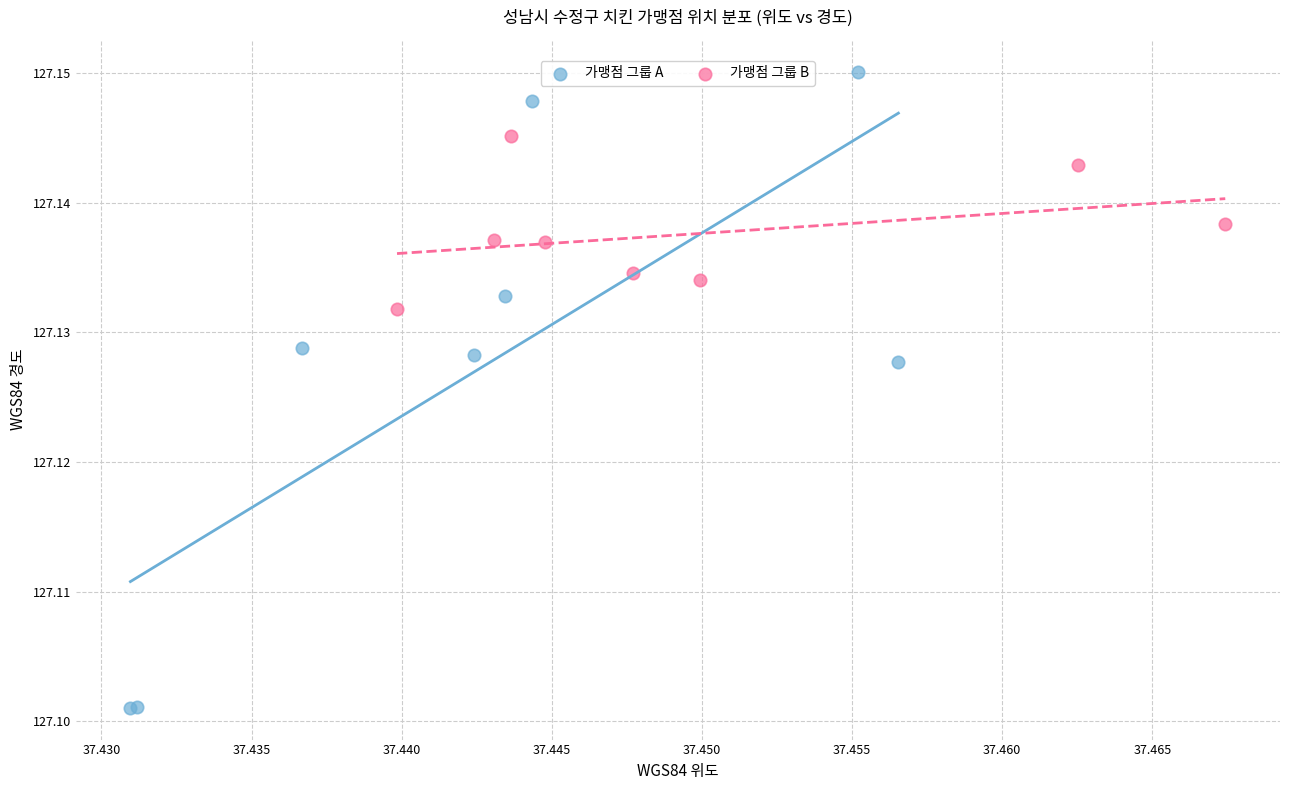

What are all the series names shown in the legend?

가맹점 그룹 A, 가맹점 그룹 B